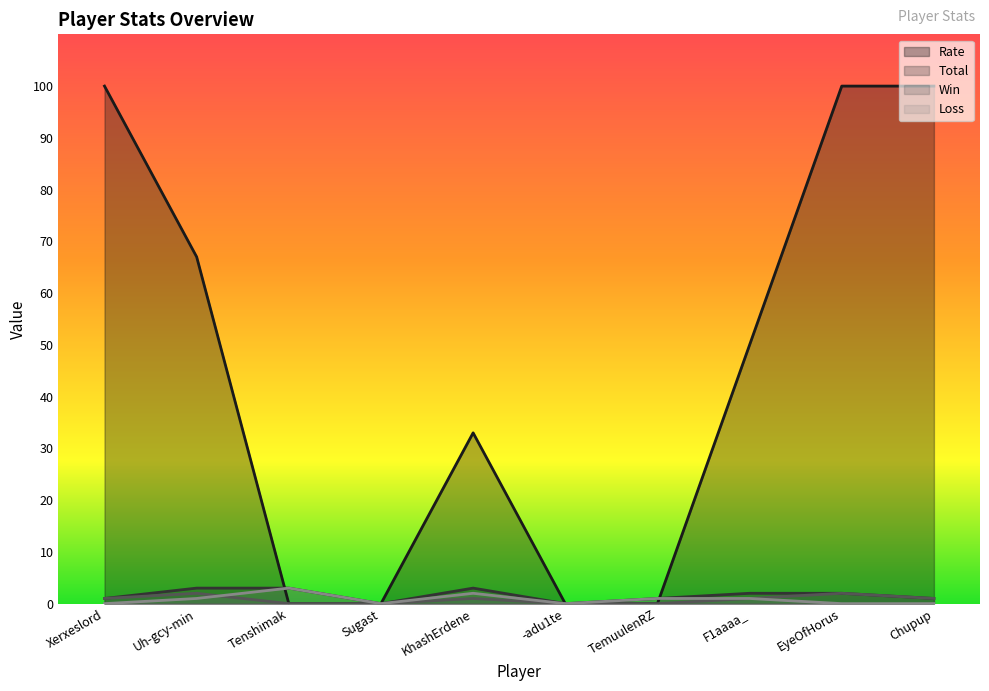

Where is the first local maximum for Rate?

KhashErdene